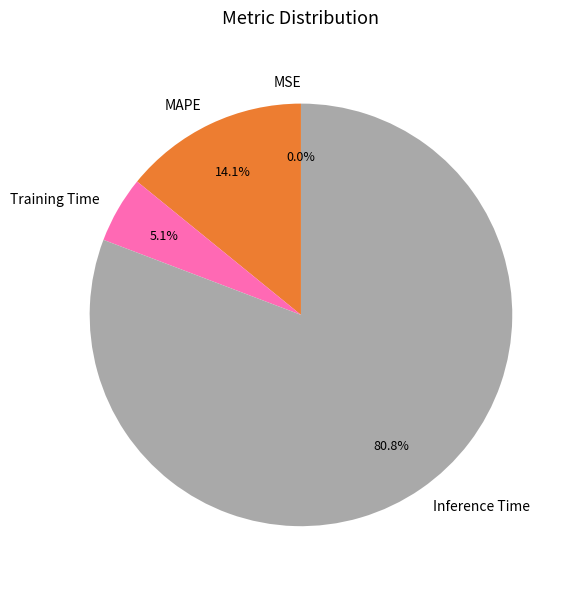

Which category has the biggest portion of the pie?

Inference Time